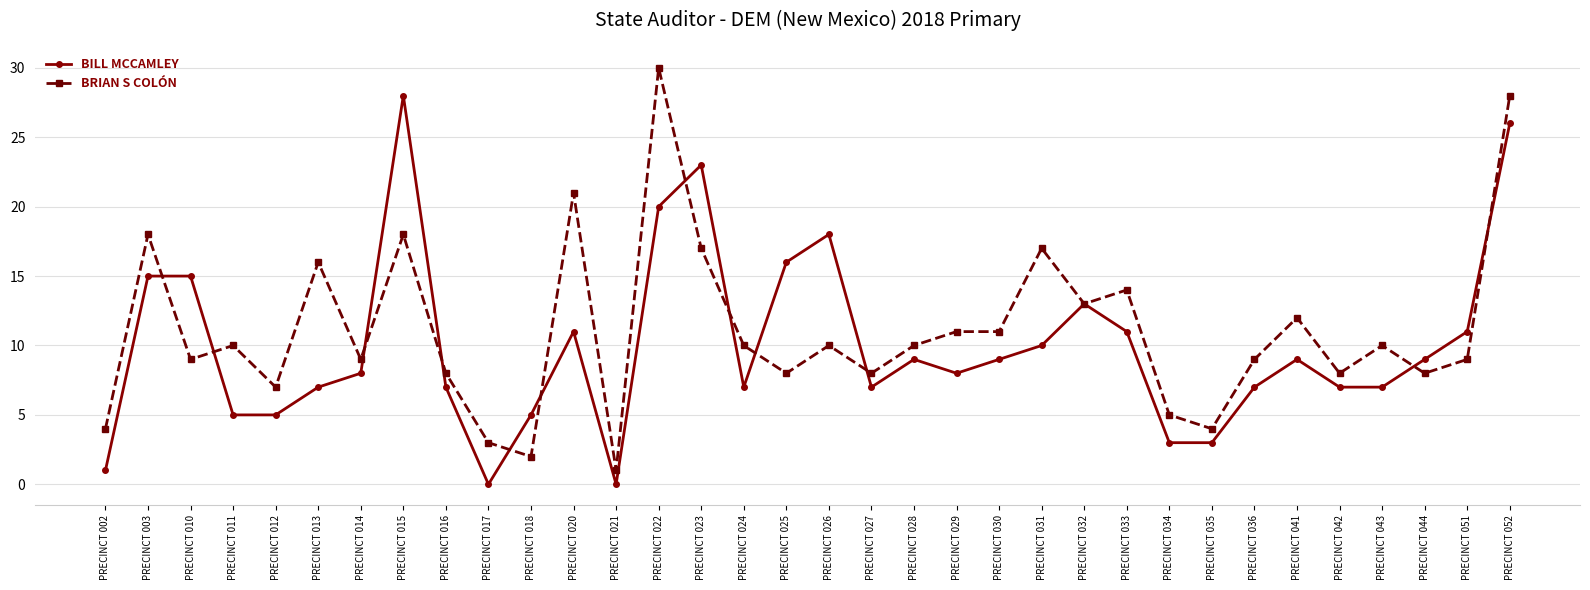

What are all the series names shown in the legend?

BILL MCCAMLEY, BRIAN S COLÓN